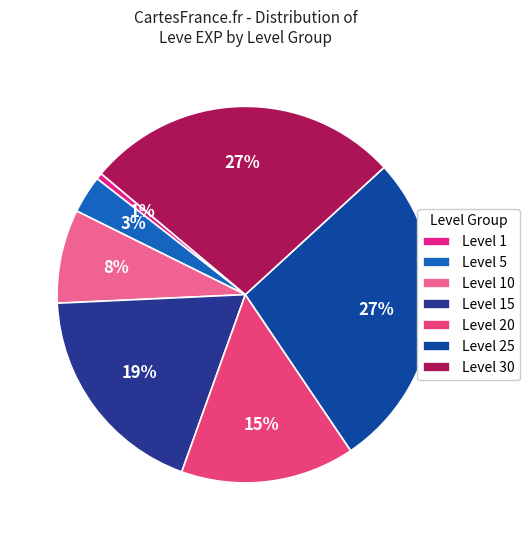

How many slices are in this pie chart?

7